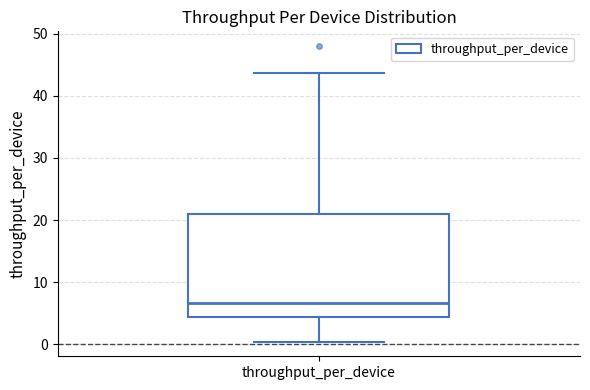

Transcribe this box plot: give where the median line is, the range the box spans, and where the two whiskers end, as read against the y-axis. The values are not printed on the chart, so give them approximately, as read against the axis.

median 7, box 4 to 21, whiskers 0 to 44